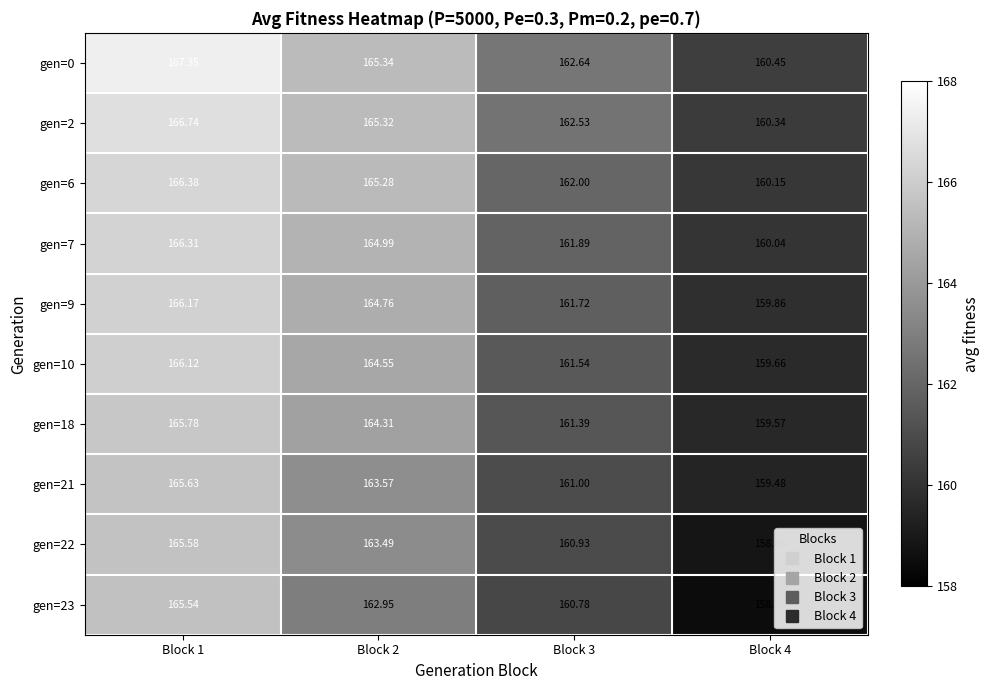

Rank the series by their maximum value, from lowest to highest.

gen=23, gen=22, gen=21, gen=18, gen=10, gen=9, gen=7, gen=6, gen=2, gen=0